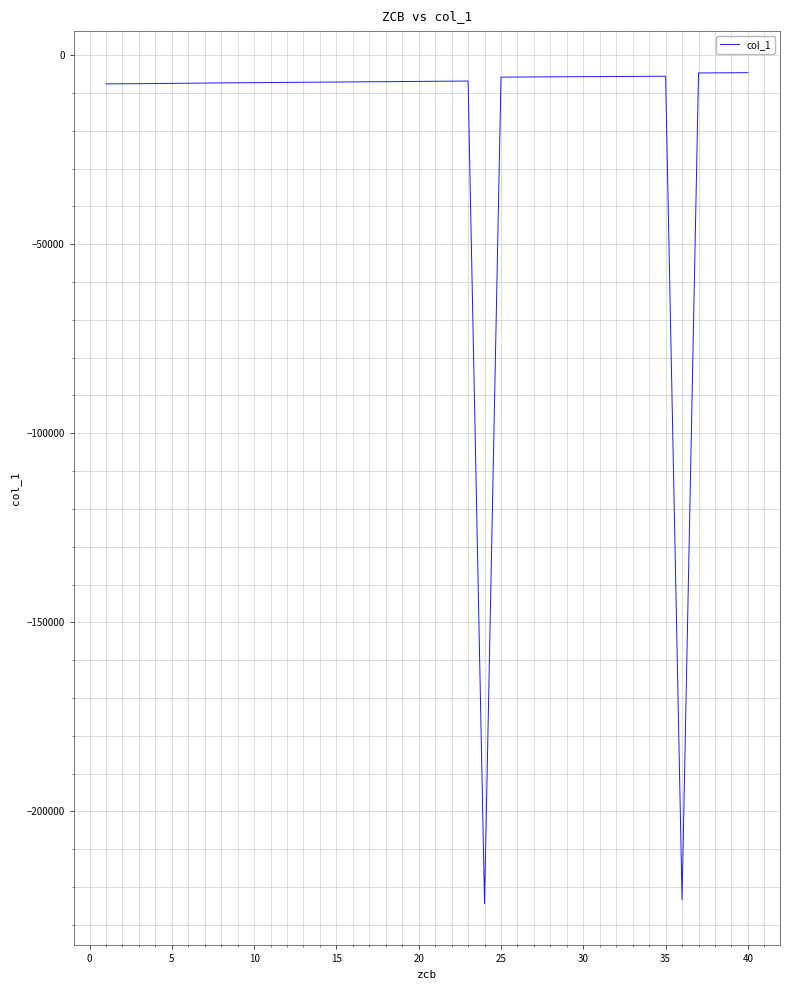

What is the smallest value displayed?

-224420.8